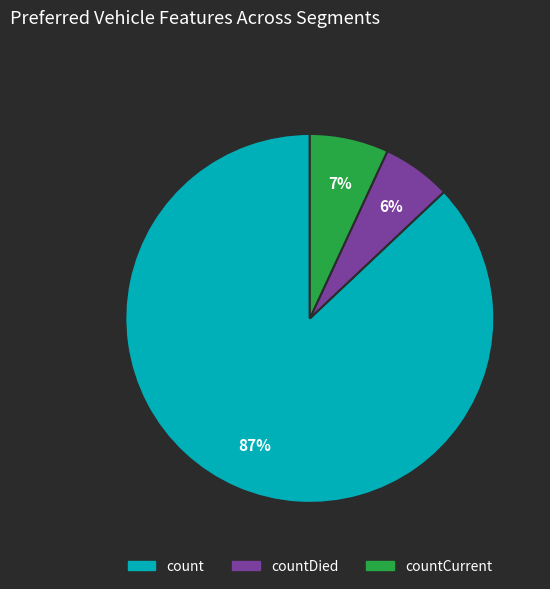

To the nearest percent, what portion does count represent?

87%